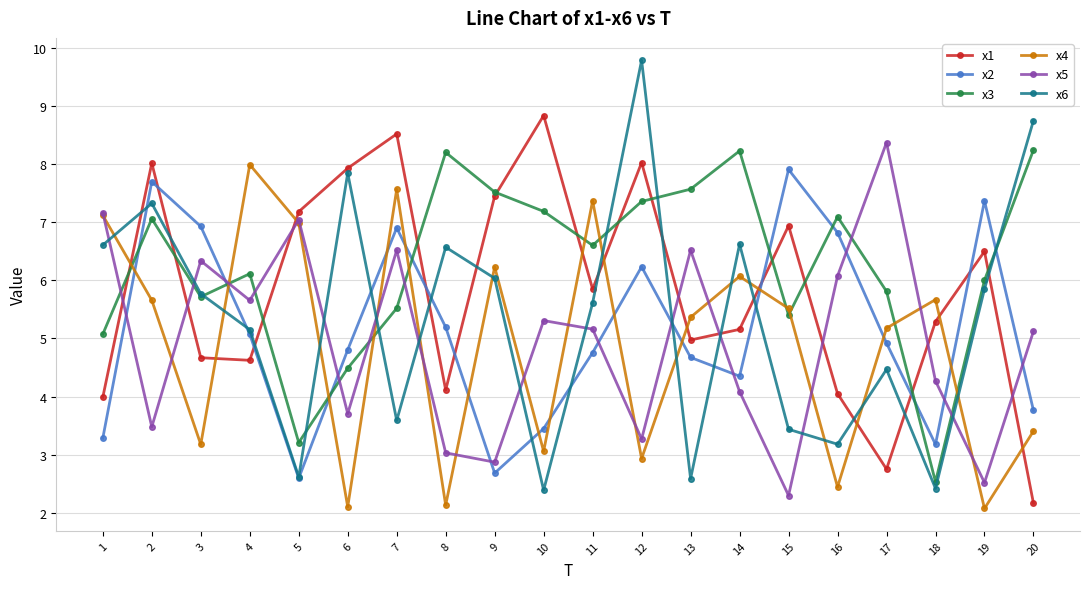

Reading left to right, extract all data points from this chart.

x1: 4.0	8.0	4.7	4.6	7.2	7.9	8.5	4.1	7.4	8.8	5.8	8.0	5.0	5.2	6.9	4.1	2.8	5.3	6.5	2.2
x2: 3.3	7.7	6.9	5.1	2.6	4.8	6.9	5.2	2.7	3.4	4.8	6.2	4.7	4.4	7.9	6.8	4.9	3.2	7.4	3.8
x3: 5.1	7.1	5.7	6.1	3.2	4.5	5.5	8.2	7.5	7.2	6.6	7.4	7.6	8.2	5.4	7.1	5.8	2.5	6.0	8.2
x4: 7.1	5.7	3.2	8.0	7.0	2.1	7.6	2.1	6.2	3.1	7.4	2.9	5.4	6.1	5.5	2.4	5.2	5.7	2.1	3.4
x5: 7.2	3.5	6.3	5.7	7.0	3.7	6.5	3.0	2.9	5.3	5.2	3.3	6.5	4.1	2.3	6.1	8.4	4.3	2.5	5.1
x6: 6.6	7.3	5.8	5.2	2.6	7.8	3.6	6.6	6.0	2.4	5.6	9.8	2.6	6.6	3.4	3.2	4.5	2.4	5.8	8.7